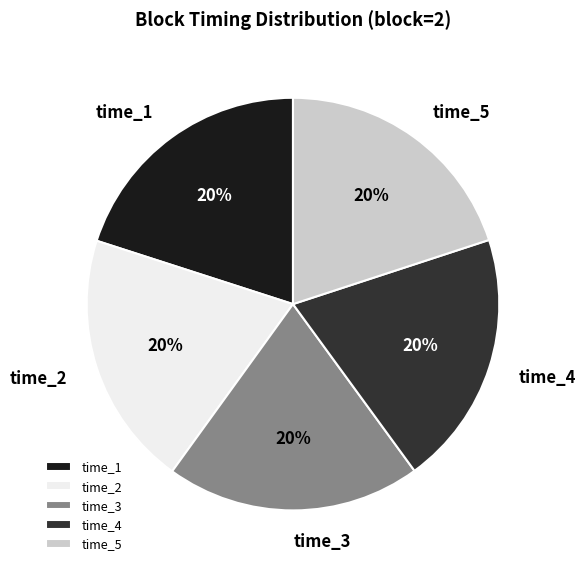

The time_3 slice represents 26% of the pie. True or false?

False